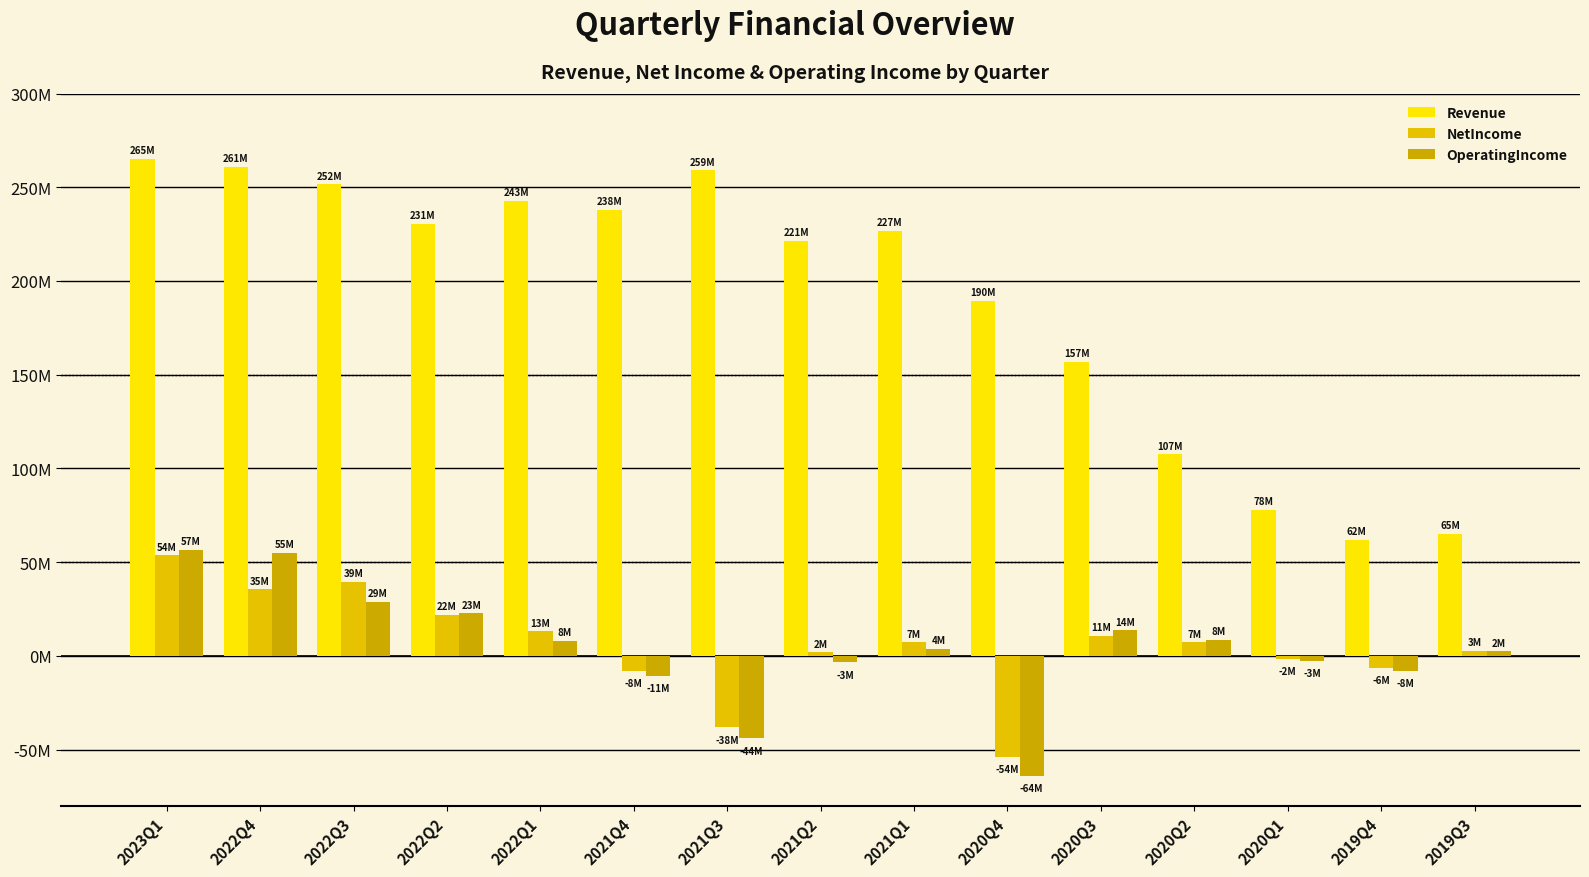

What is the smallest value displayed?

-63831000